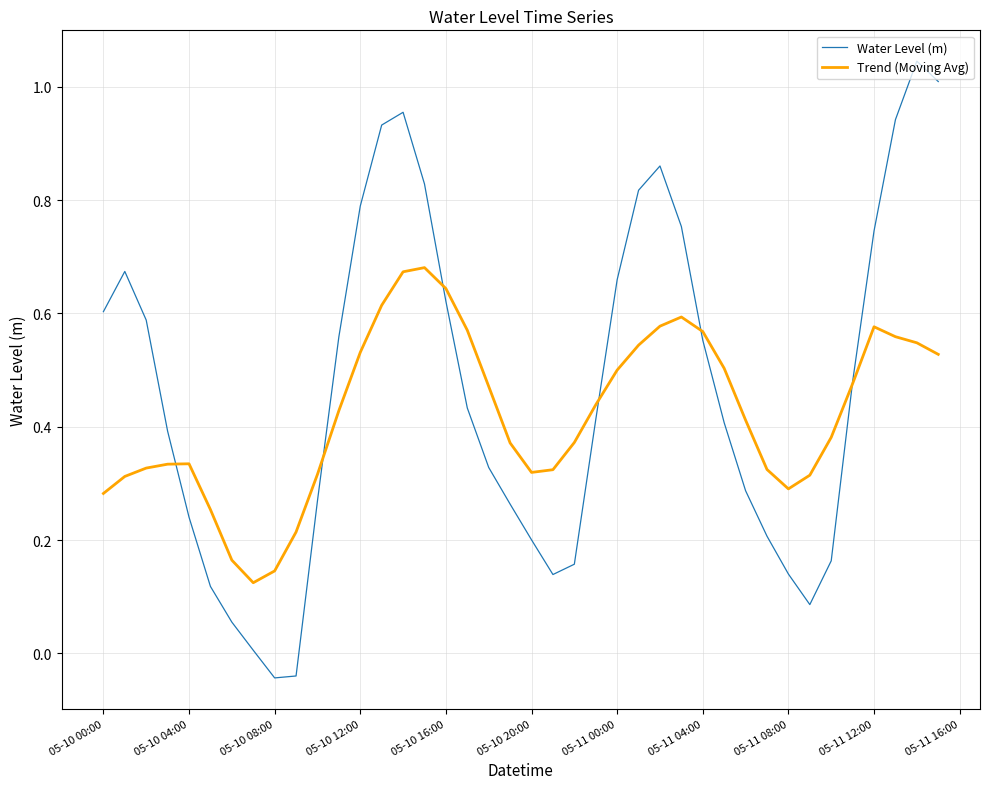

How many interior local peaks does the Water Level (m) series have?

4